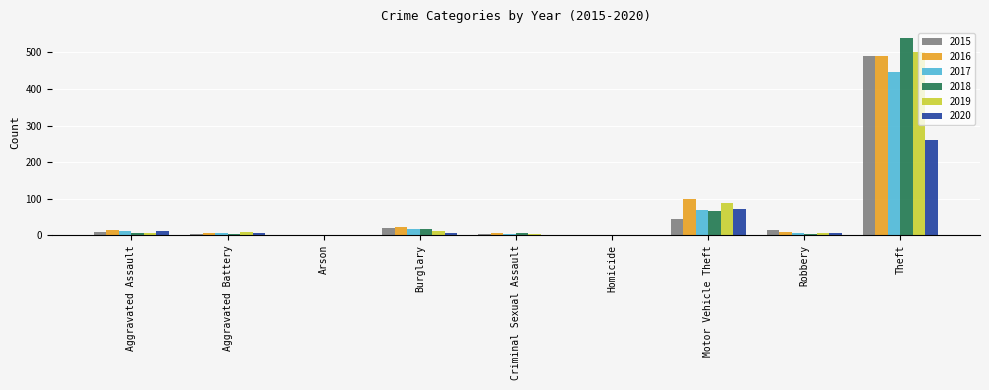

Which category has the highest value in the 2018 series?

Theft